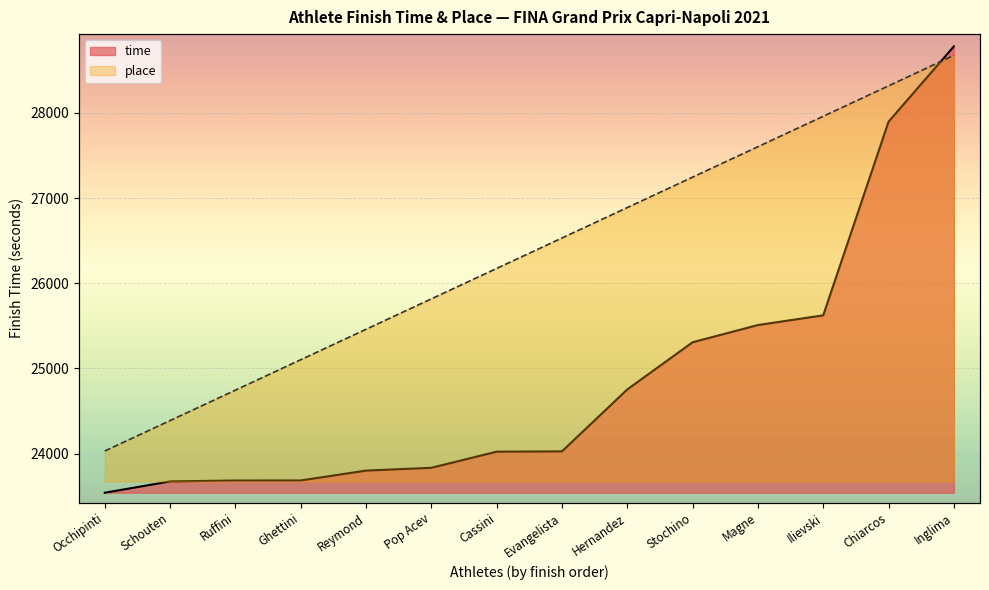

At how many categories does at least one series exceed 27097?

5